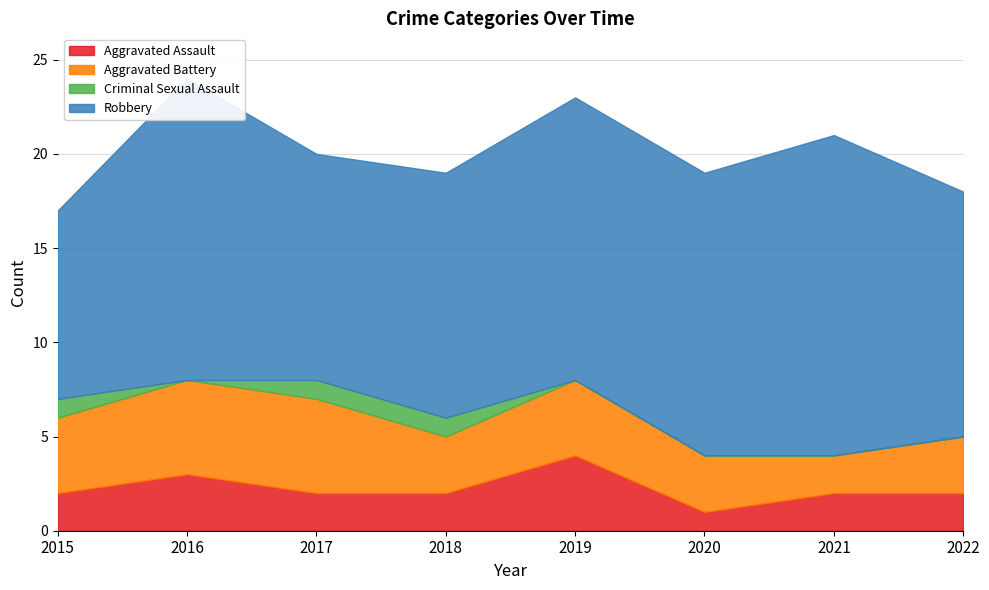

How many lines are shown in the chart?

4